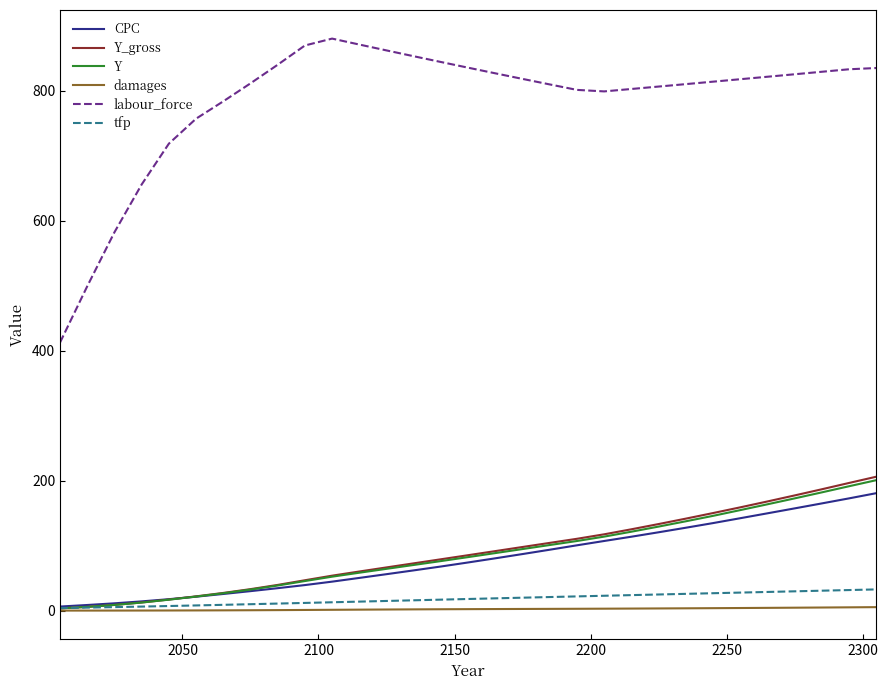

True or false: CPC and labour_force intersect in this chart.

False